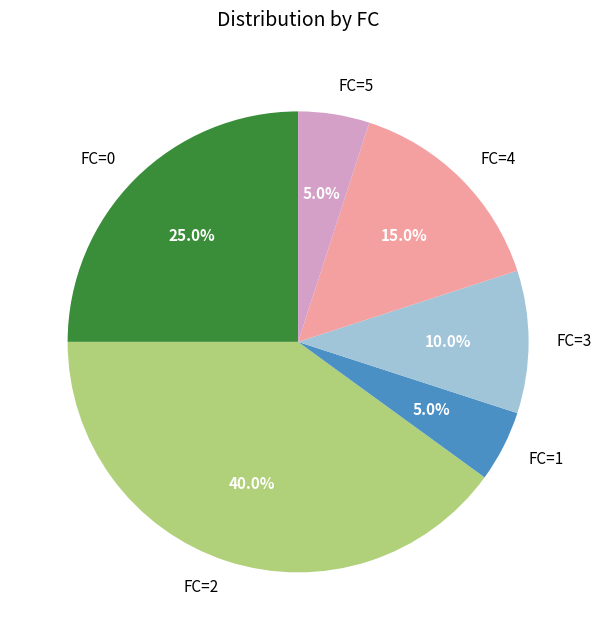

Does FC=2 account for over 50% of the chart?

No